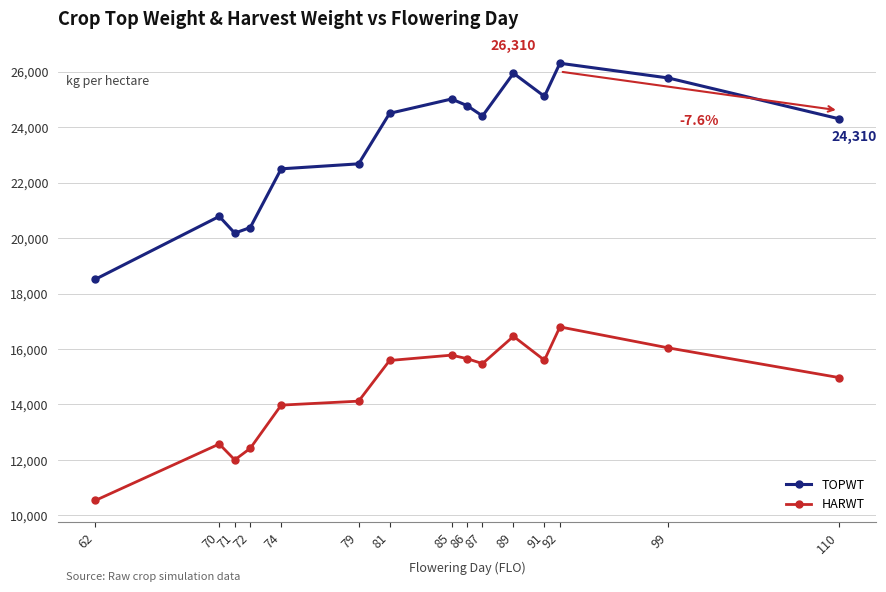

True or false: HARWT has a value of 26598 at 85.

False